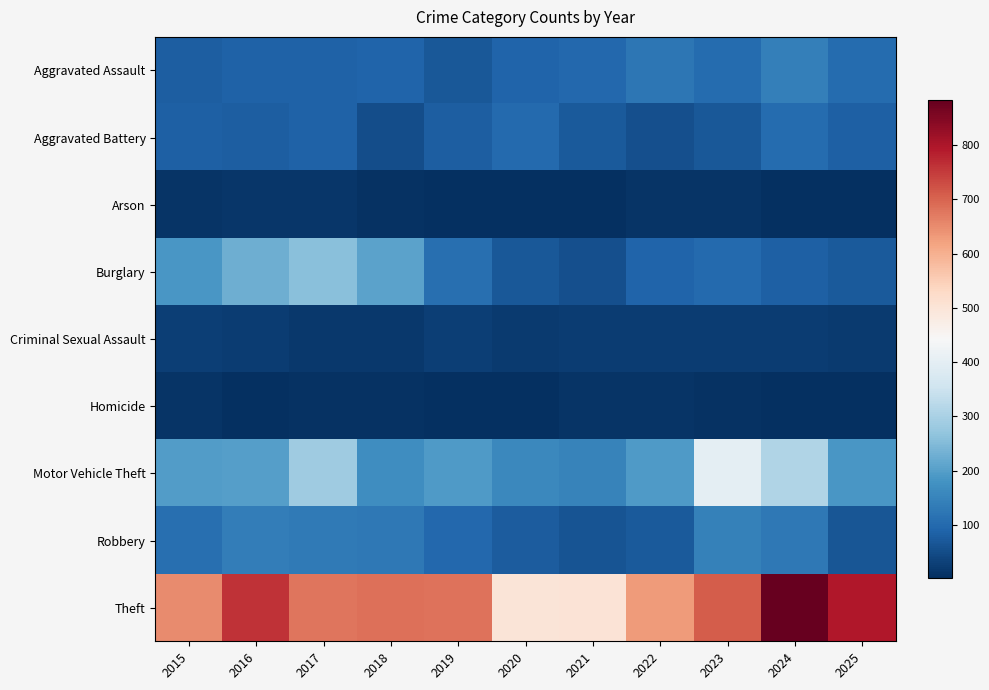

Between 2015 and 2021, which series saw the biggest shift?

Theft